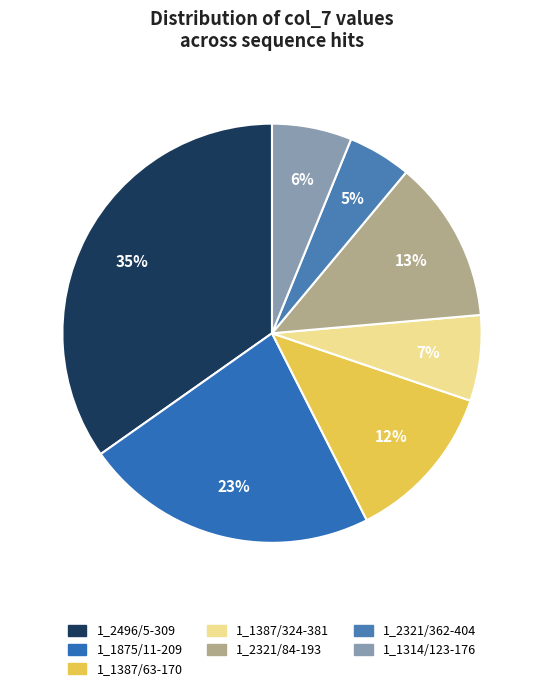

To the nearest percent, what is the difference between the largest and smallest slice percentages?

30%